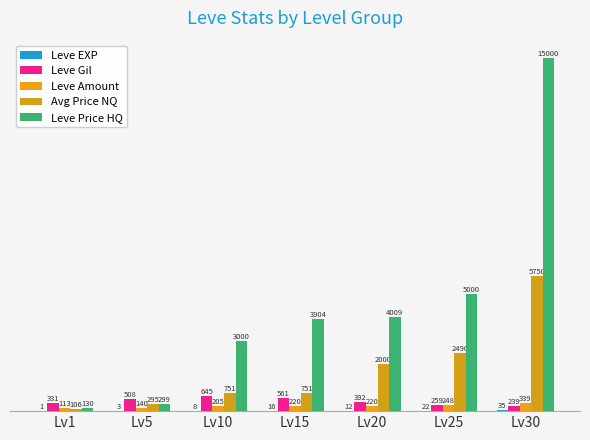

At which category is the sum across all series the highest?

Lv30